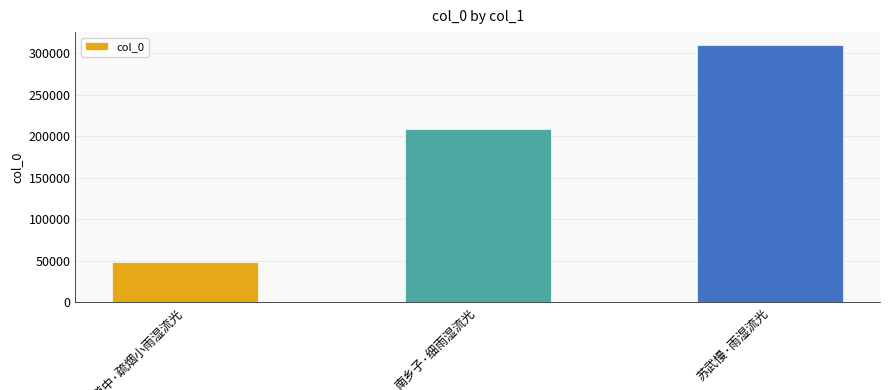

What is the value of the 1st bar from the left?

48922